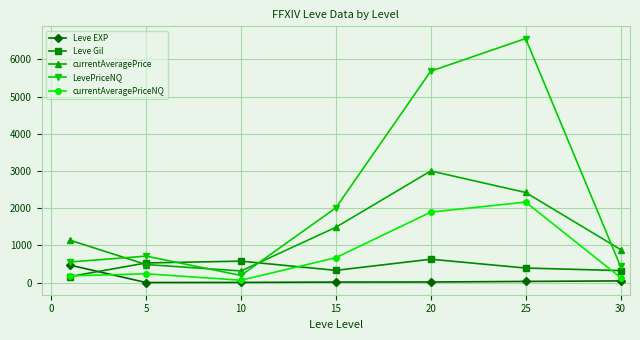

Which series has the largest range (max minus min)?

LevePriceNQ